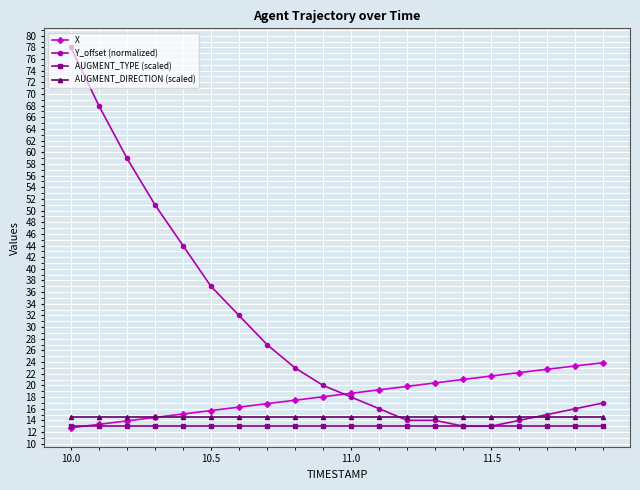

Which series has the largest total across all categories?

Y_offset (normalized)